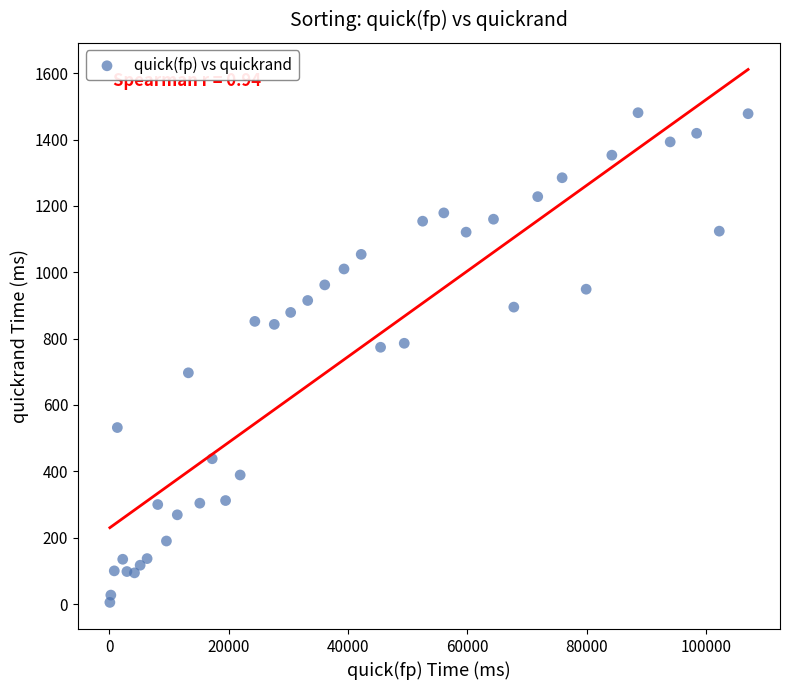

What is the range of X values (max minus min)?

106962